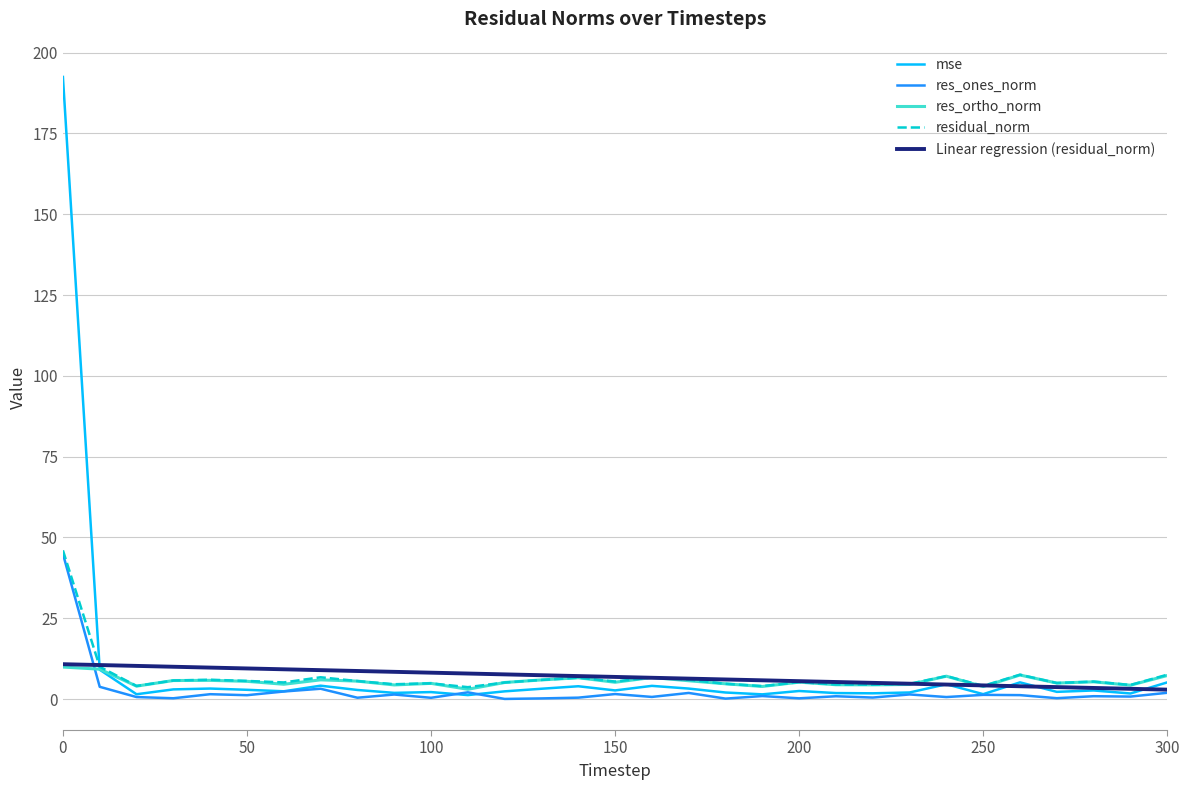

Which series has the largest range (max minus min)?

mse